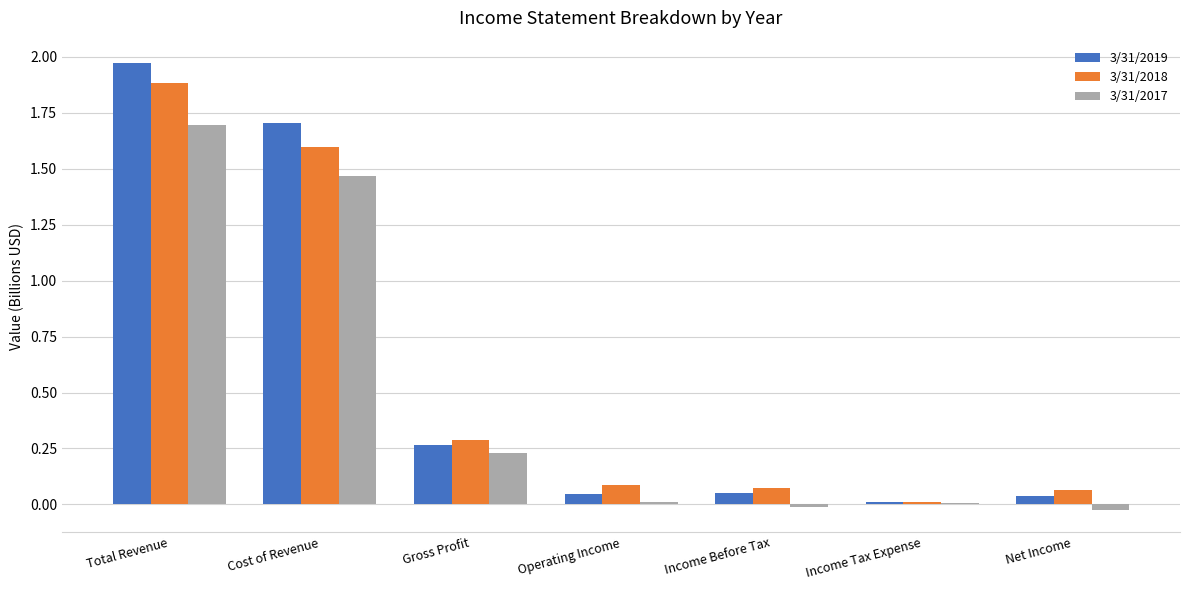

What is the average value of the 3/31/2019 series?

0.6